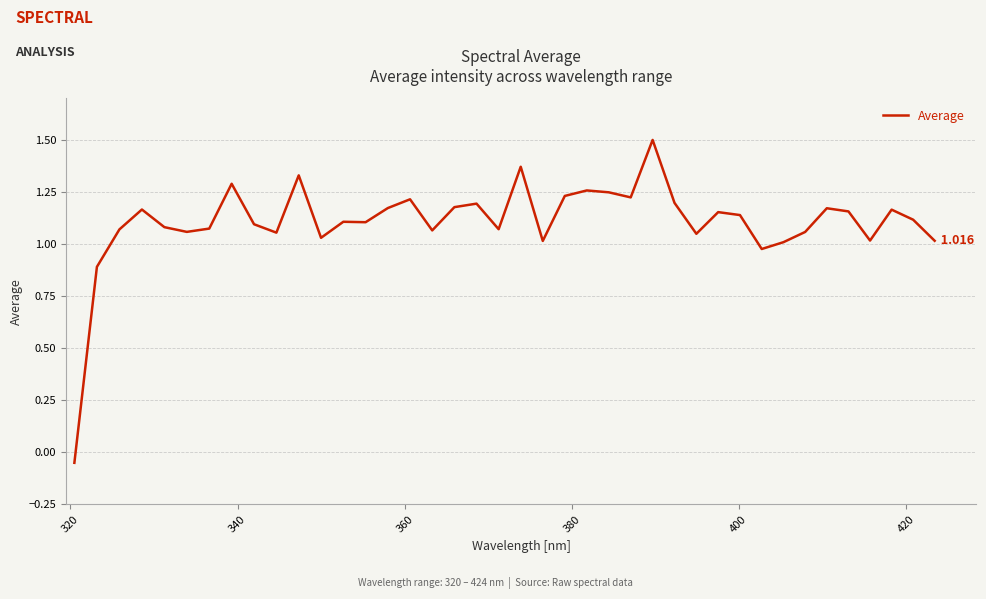

Is this an area chart (filled region under the line)?

No